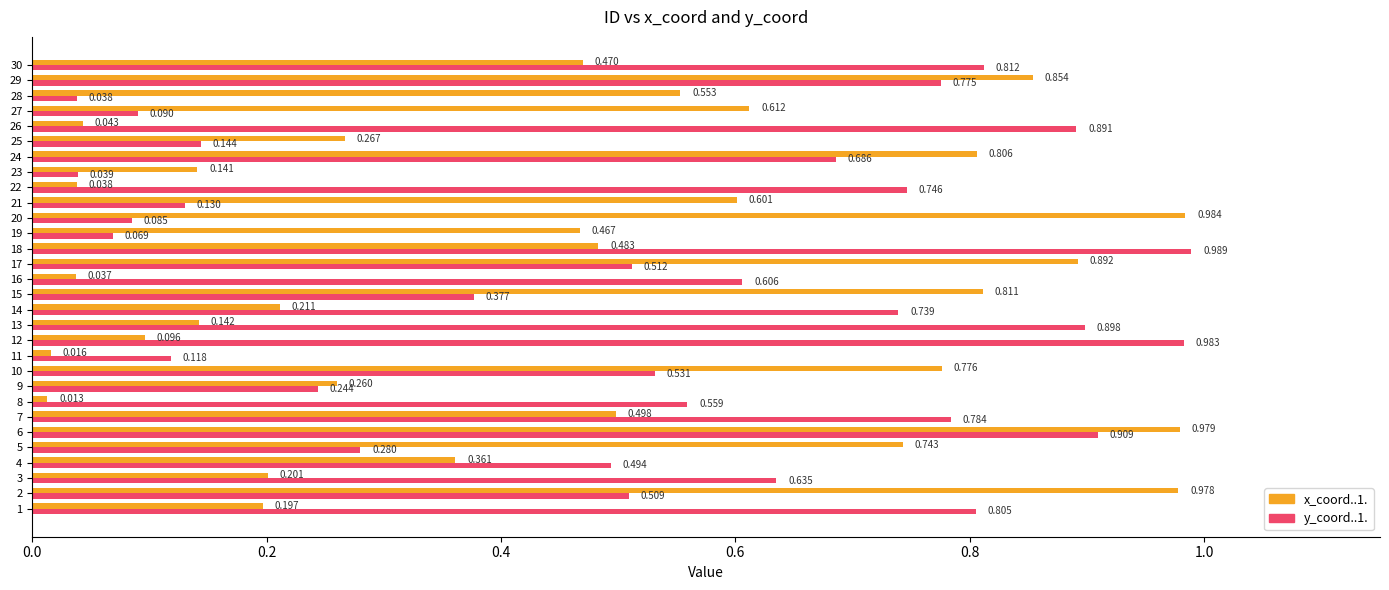

At which category is the sum across all series the highest?

6